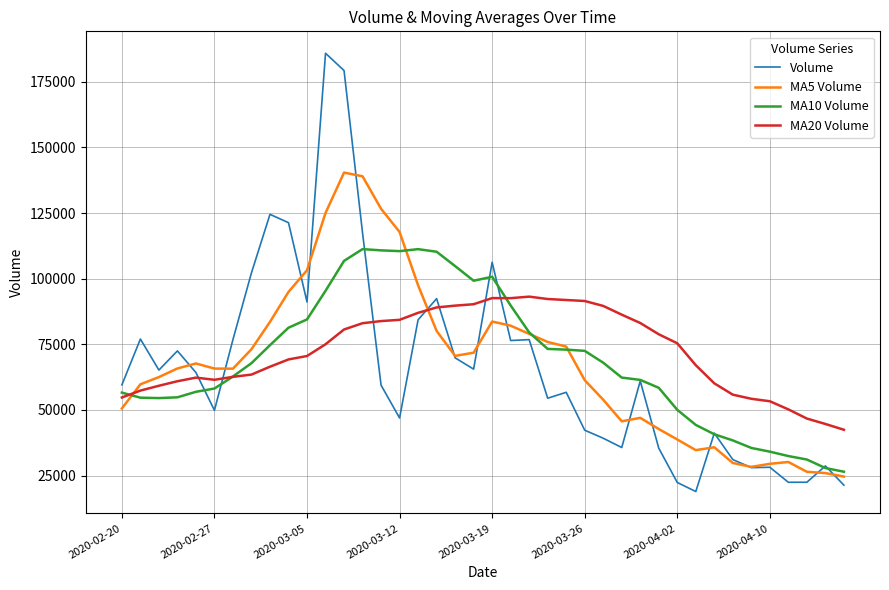

Which series has the widest spread of values?

Volume